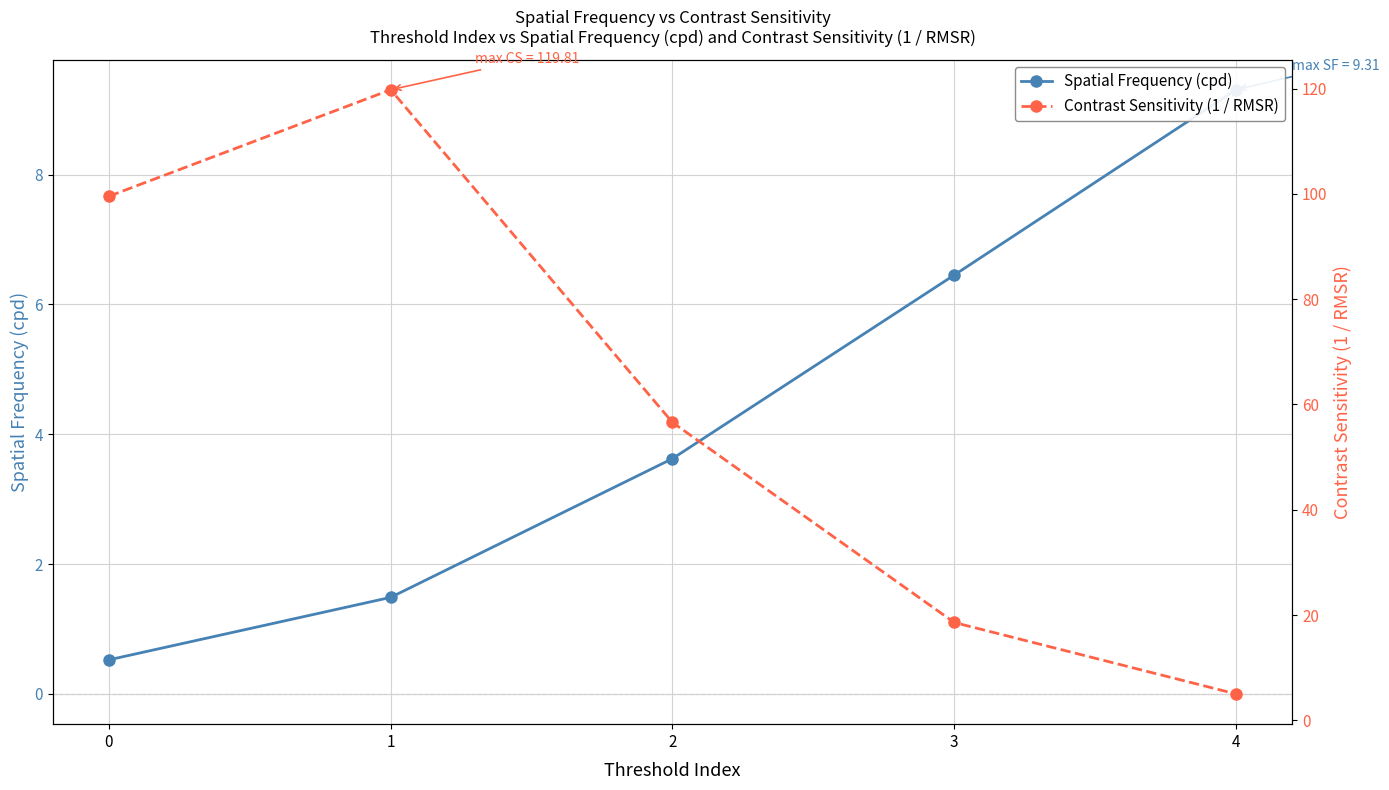

What is the minimum value for Spatial Frequency (cpd)?

0.5